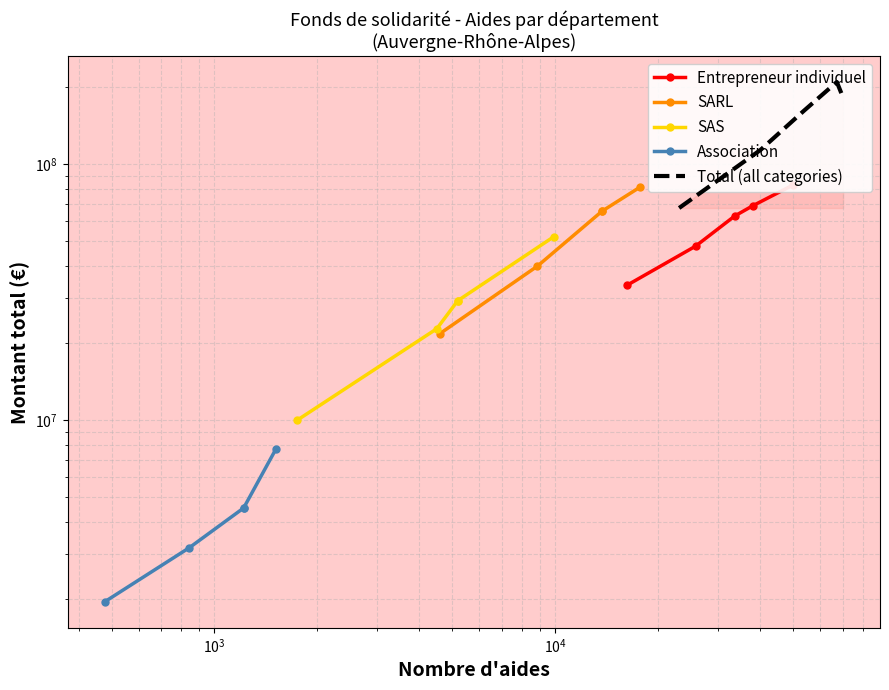

What is the difference between the highest and lowest values at $\mathdefault{10^{4}}$?

205305664